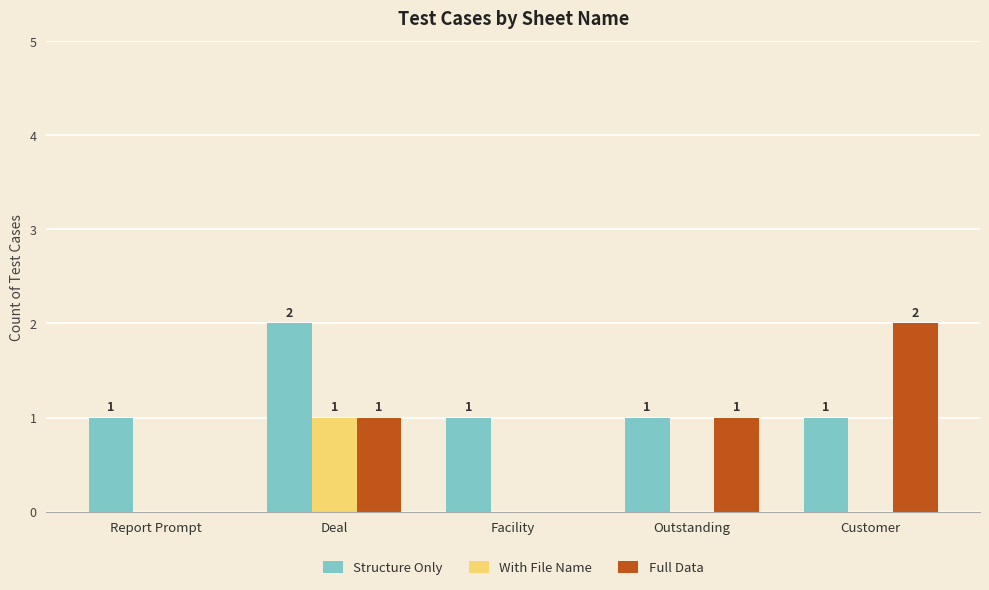

What is the total value across all series at Deal?

4